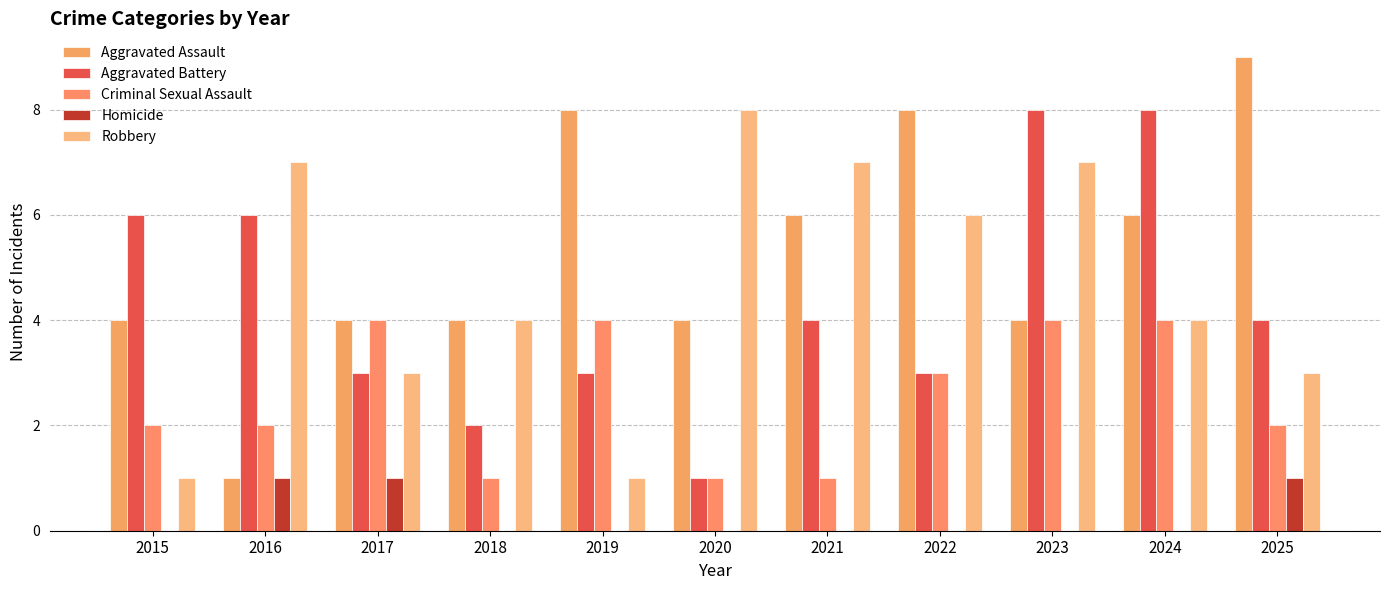

What are all the series names shown in the legend?

Aggravated Assault, Aggravated Battery, Criminal Sexual Assault, Homicide, Robbery